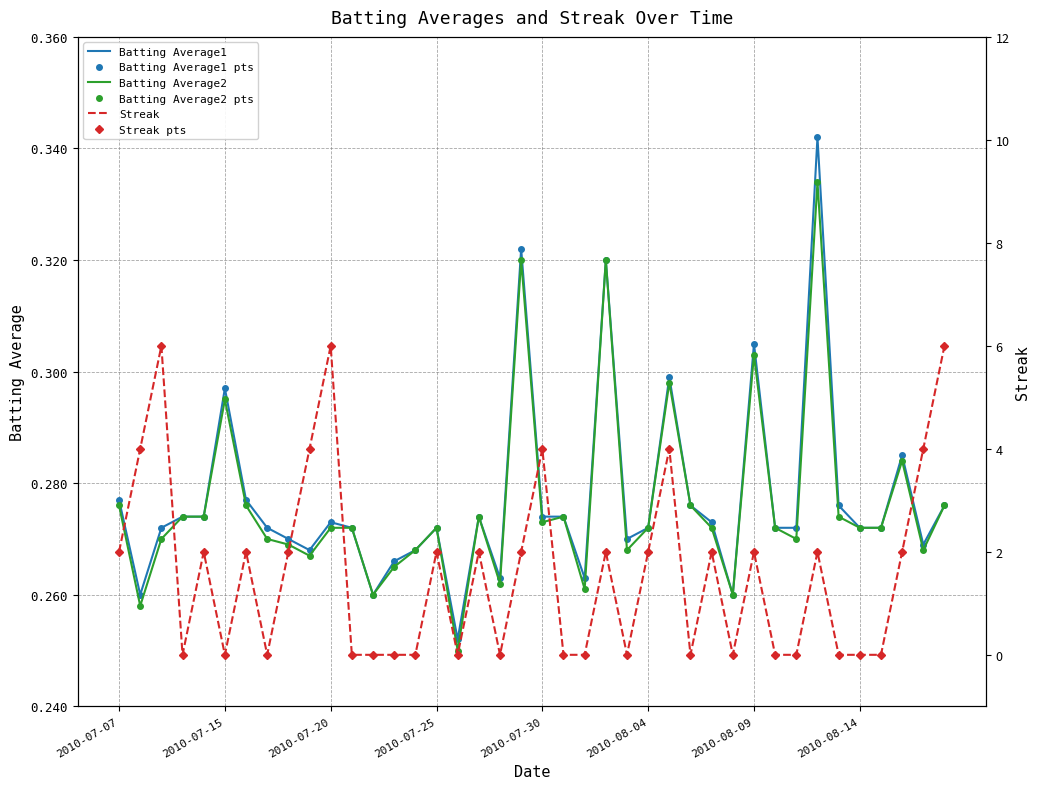

Is the value of Batting Average1 at 21 greater than the value of Batting Average2 pts at 31?

Yes